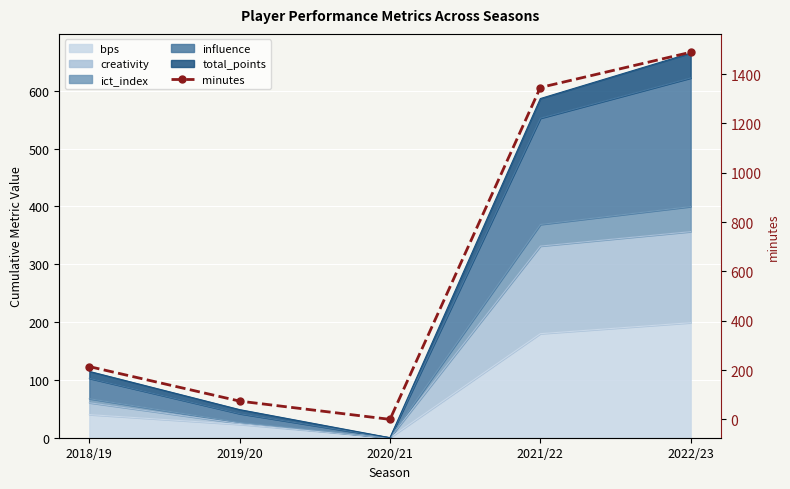

Approximately how many times larger is the value at 2018/19 compared to 2021/22?

0.2